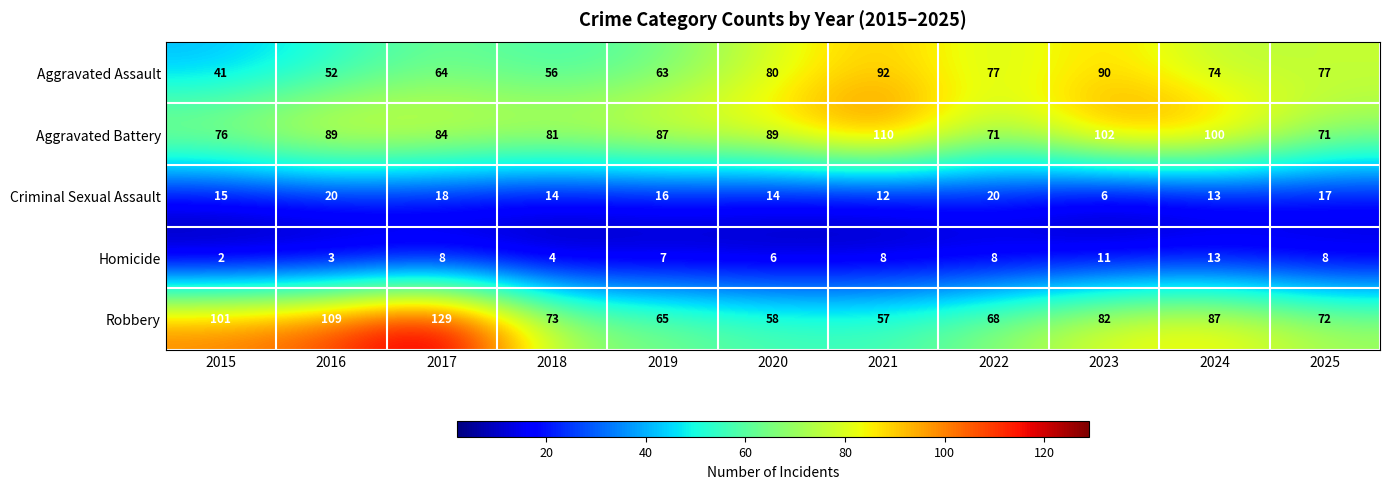

How many series are shown in this chart?

5